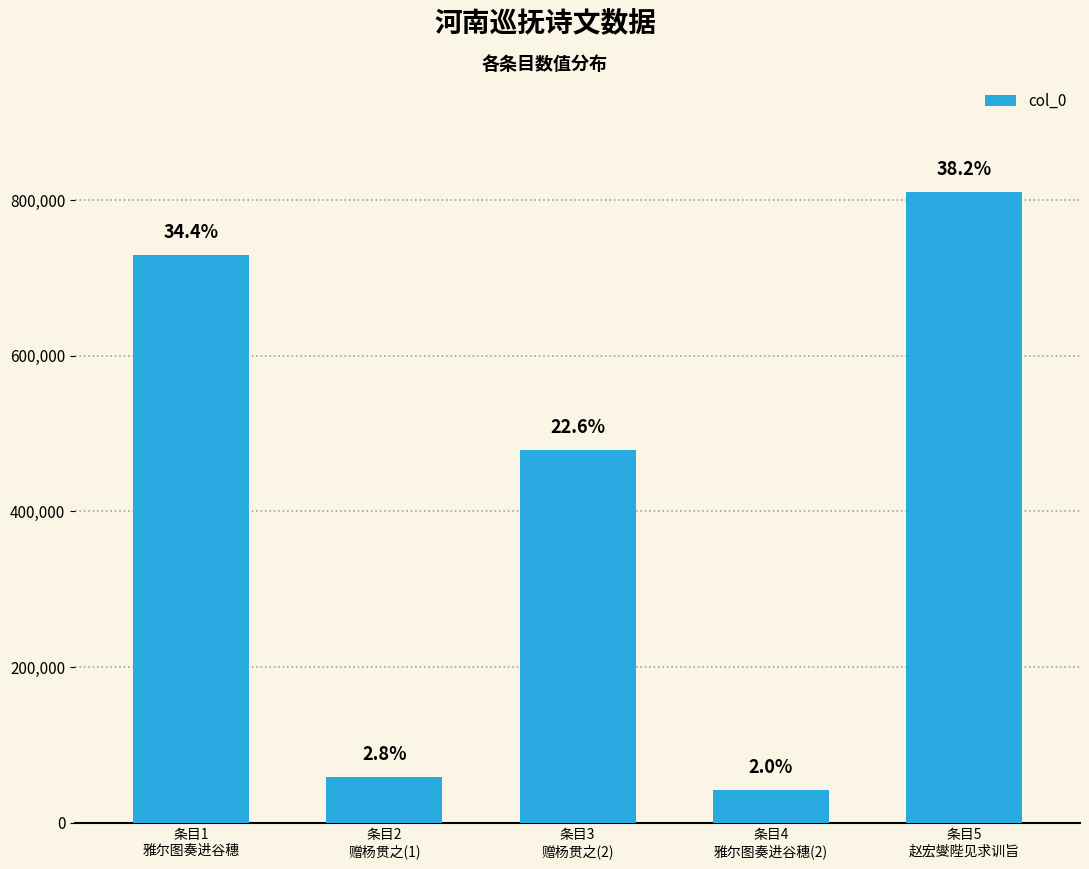

The chart shows a value of 809703 at 条目5
赵宏燮陛见求训旨. True or false?

True